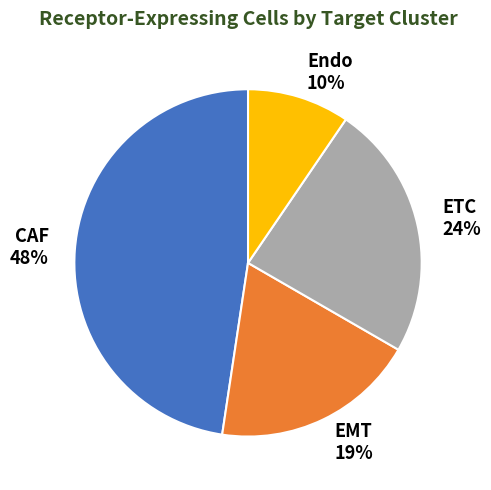

Rank the categories by value from highest to lowest.

CAF, ETC, EMT, Endo